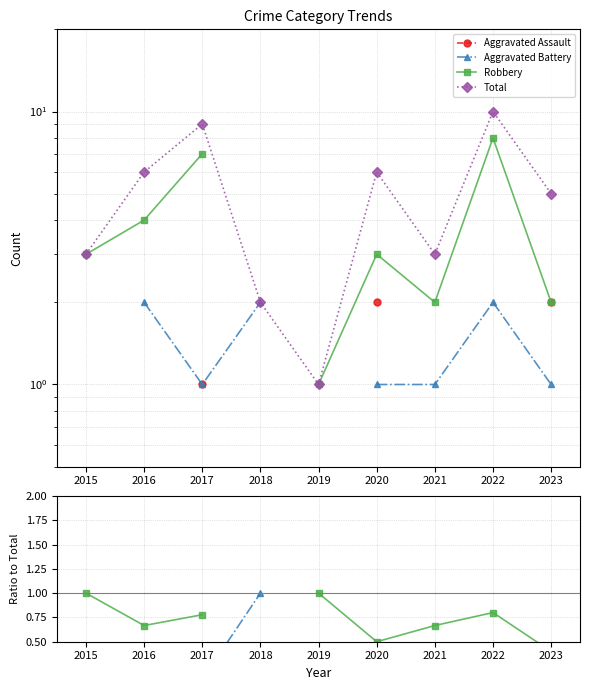

What is the value of the Total point at the 6th from the left?

6.0